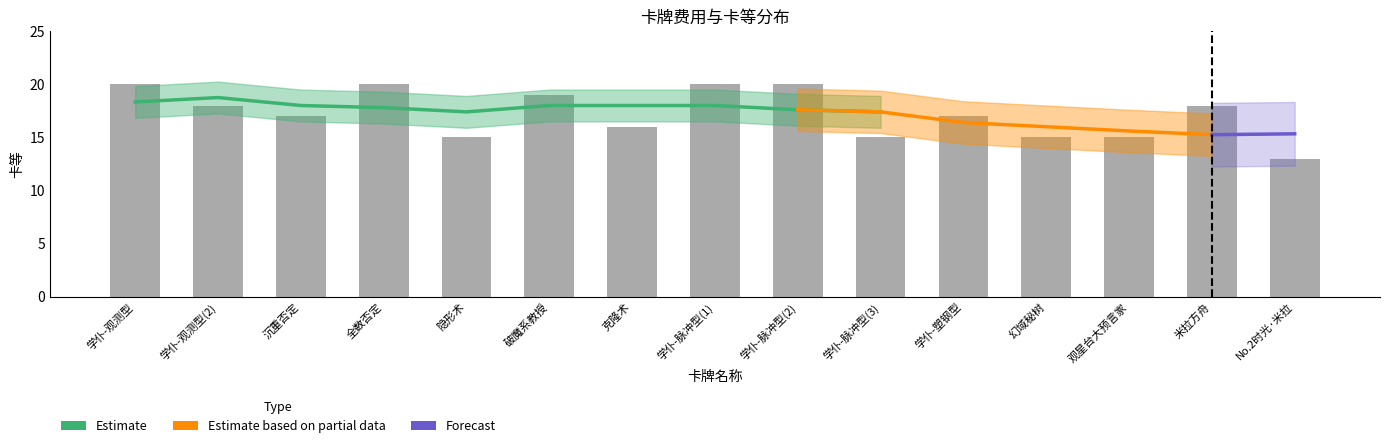

What is the difference between the values at 学仆-观测型(2) and No.2时光·米拉?

5